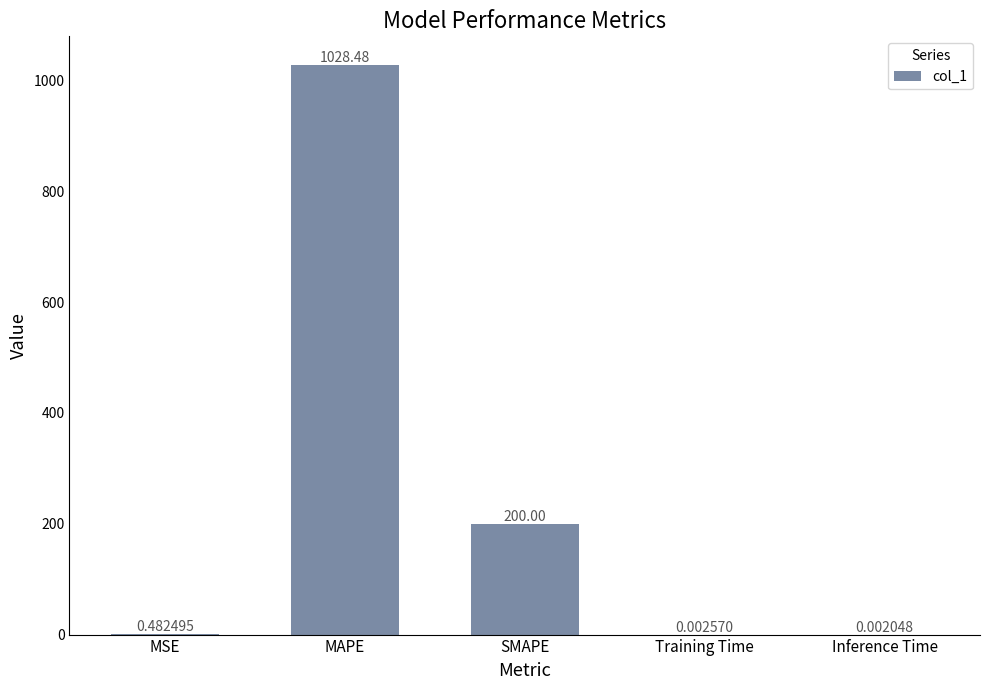

Which category has the highest value across all series?

MAPE